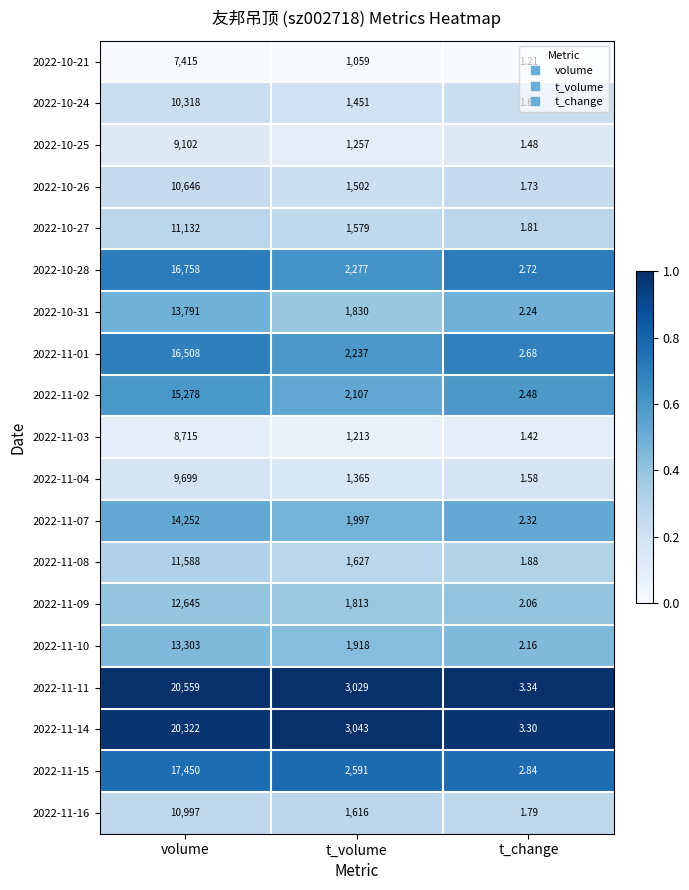

At which label does 2022-11-07 first exceed 1997?

volume